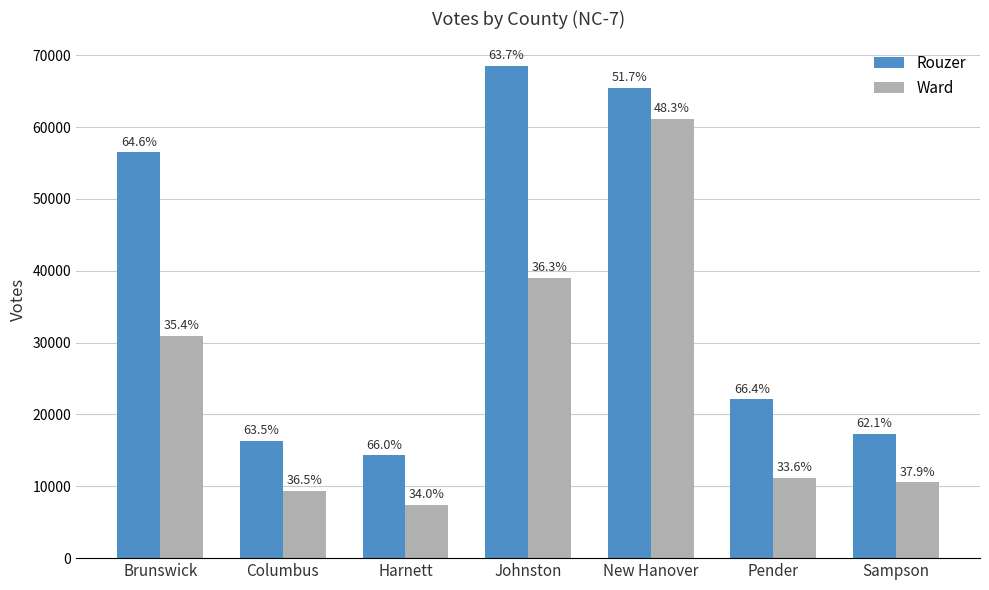

Reading left to right, list all the values displayed in this chart.

Rouzer: 56488	16337	14339	68498	65442	22102	17338
Ward: 30976	9381	7395	39054	61177	11189	10566